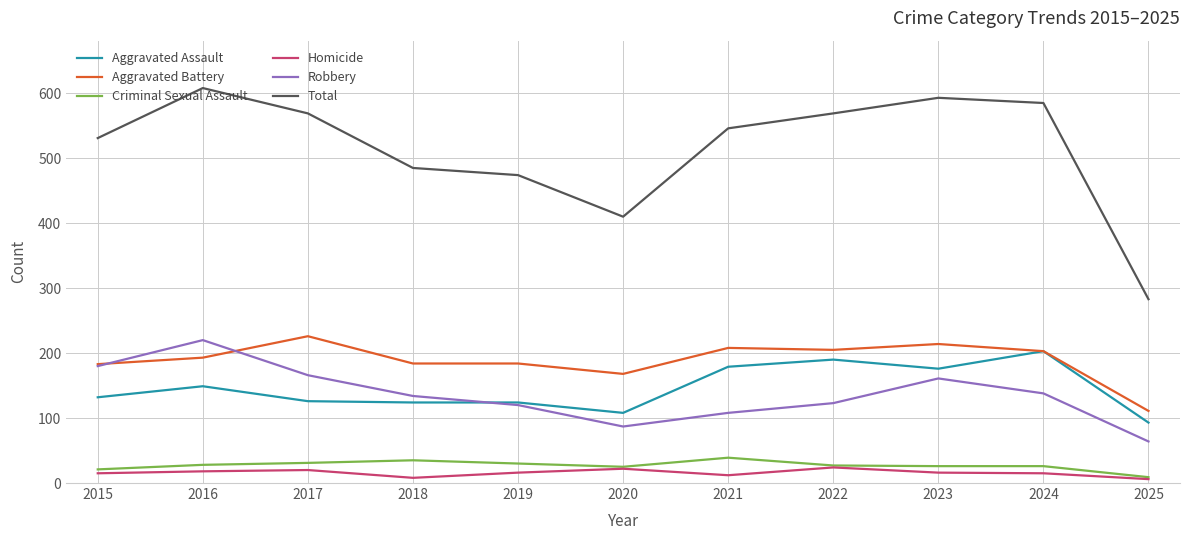

What are all the series names shown in the legend?

Aggravated Assault, Aggravated Battery, Criminal Sexual Assault, Homicide, Robbery, Total